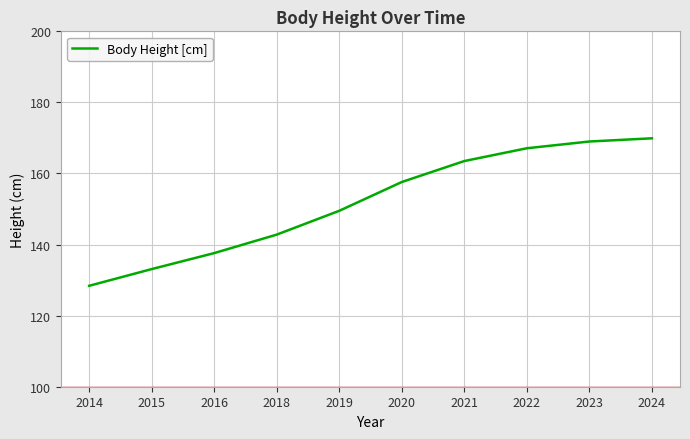

What is the greatest value displayed?

169.9